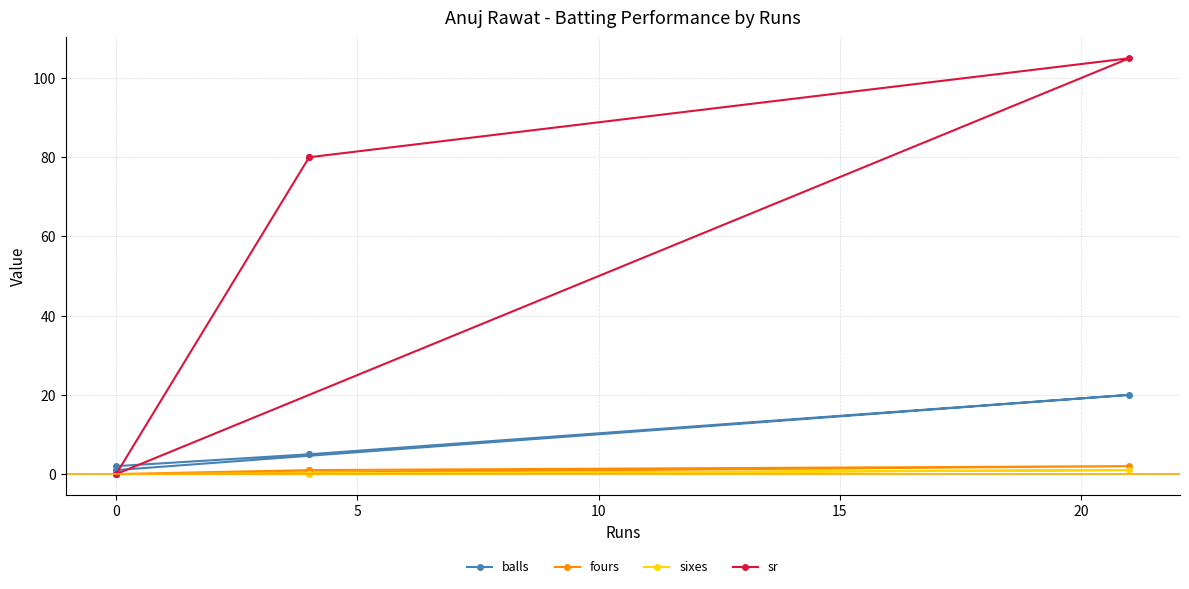

List the series in order of their peak value, lowest first.

sixes, fours, balls, sr